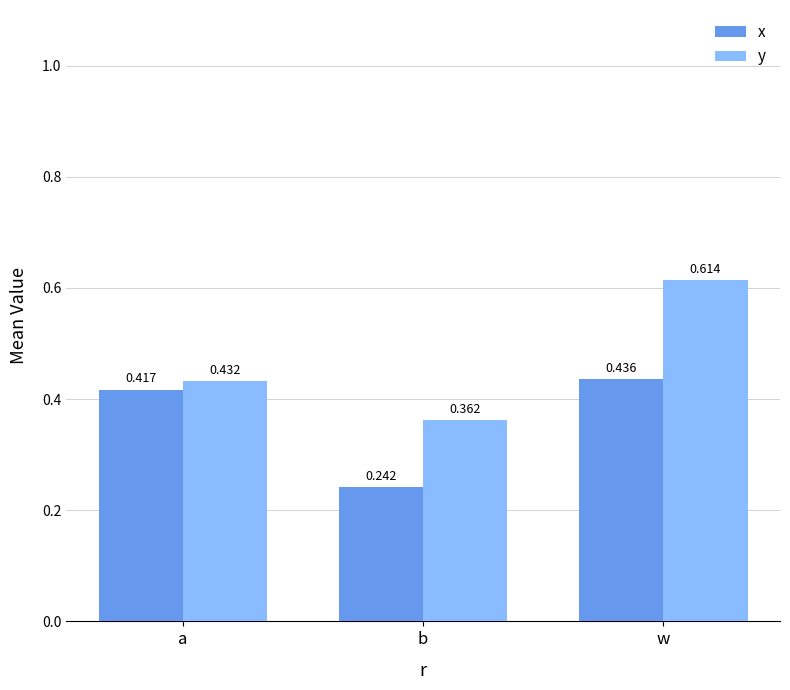

Are the bars horizontal?

No